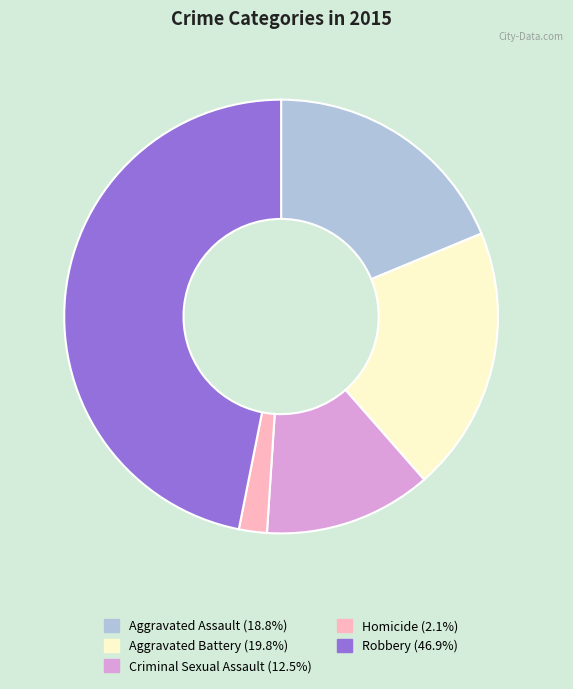

True or false: Homicide accounts for 9% of the total.

False